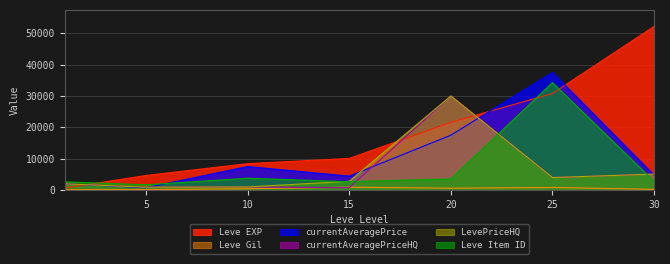

Reading left to right, list all the values displayed in this chart.

Leve EXP: 630	4660	8430	10100	21600	30820	52220
Leve Gil: 112	140	430	910	600	820	230
currentAveragePrice: 2000	751	7500	4450	17500	37500	4743
currentAveragePriceHQ: 2000	930	1001	742	30000	3999	5099
LevePriceHQ: 2000	930	1001	2801	30000	3999	5099
Leve Item ID: 2631	1685	3771	2672	3559	34261	2767